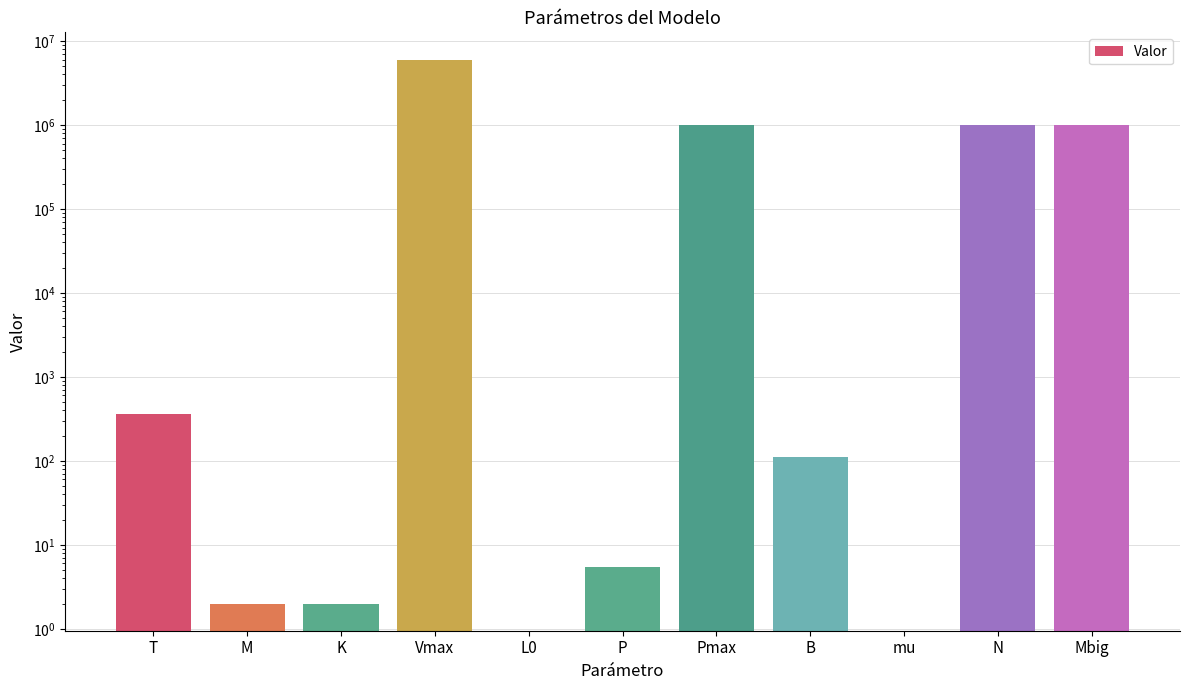

At which category does the chart reach its minimum across all series?

L0